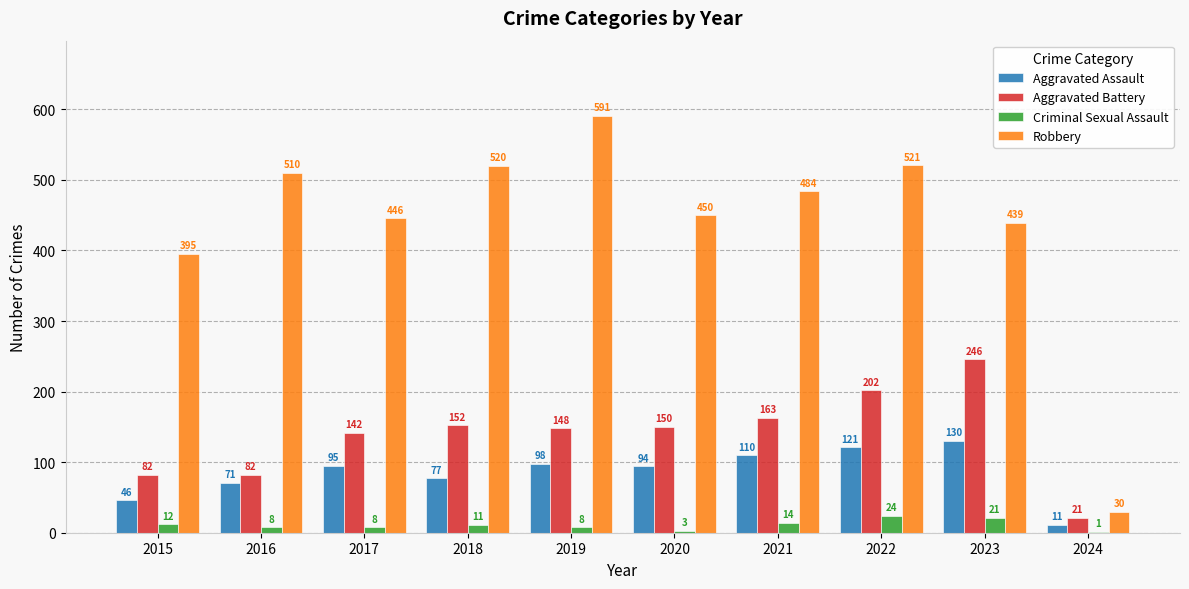

Is it true that Aggravated Assault equals 77 at 2018?

True